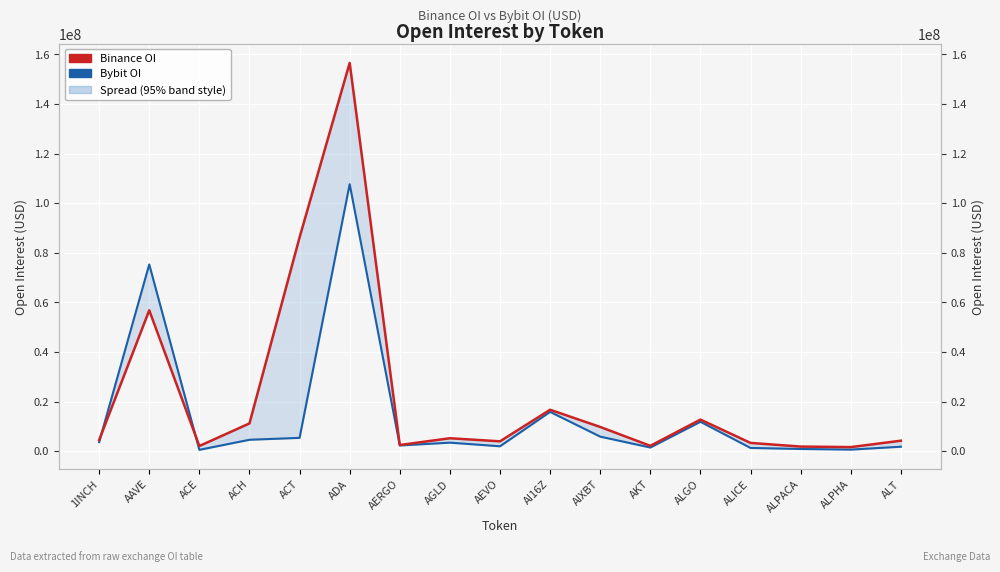

What is the sum of the Bybit OI values at AAVE and AEVO?

77306342